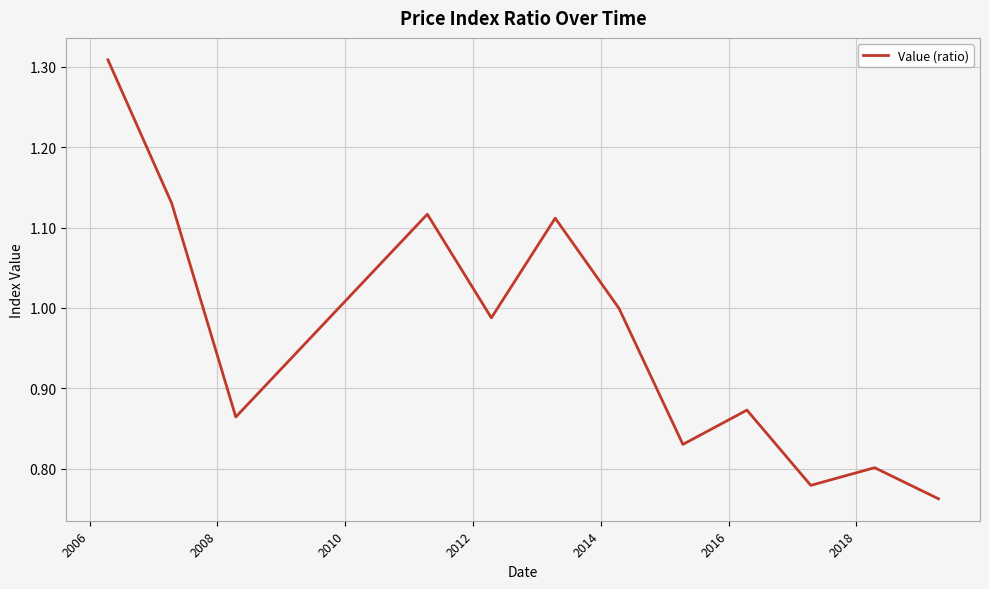

What is the difference between the second highest and second lowest values?

0.4